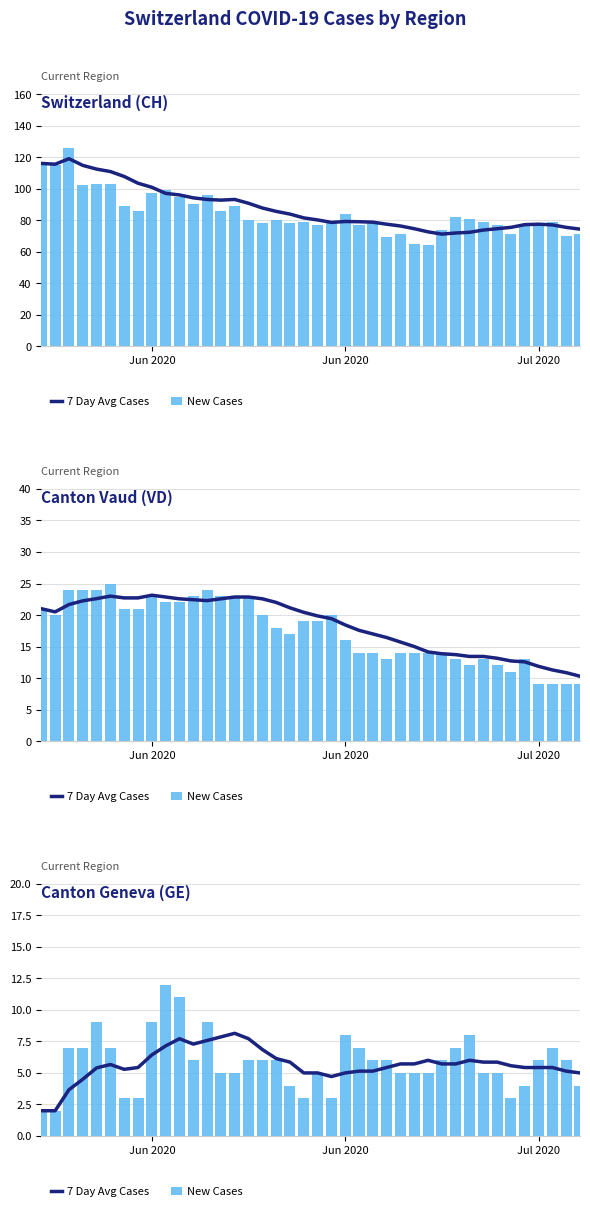

What is the value of the New Cases bar at the 4th from the left?

7.0